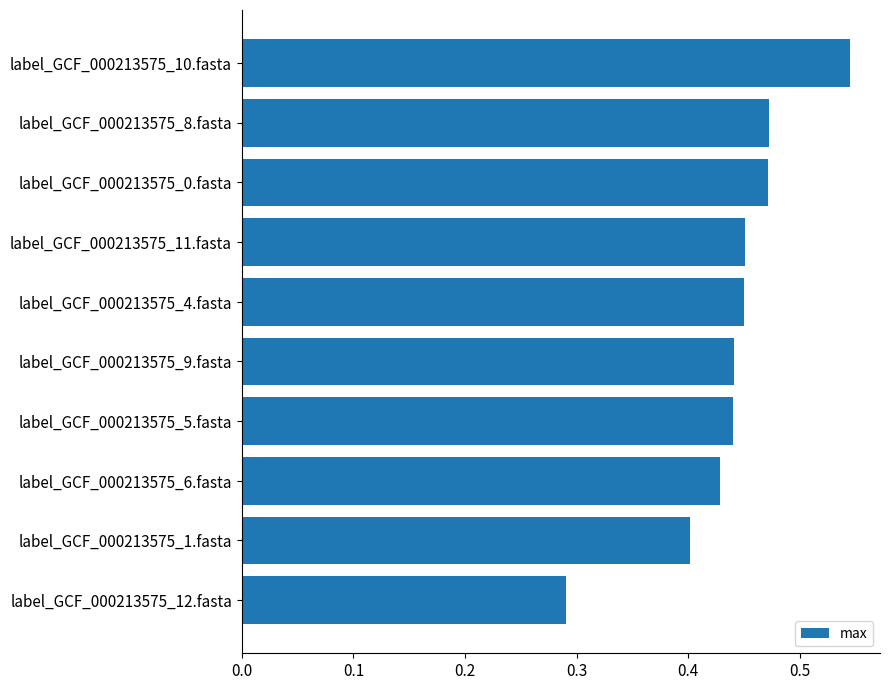

Which category has the highest value across all series?

label_GCF_000213575_10.fasta